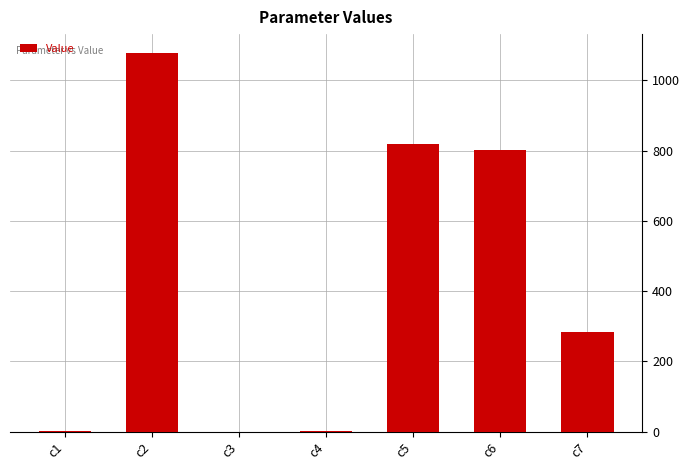

What is the sum of all values?

2982.2